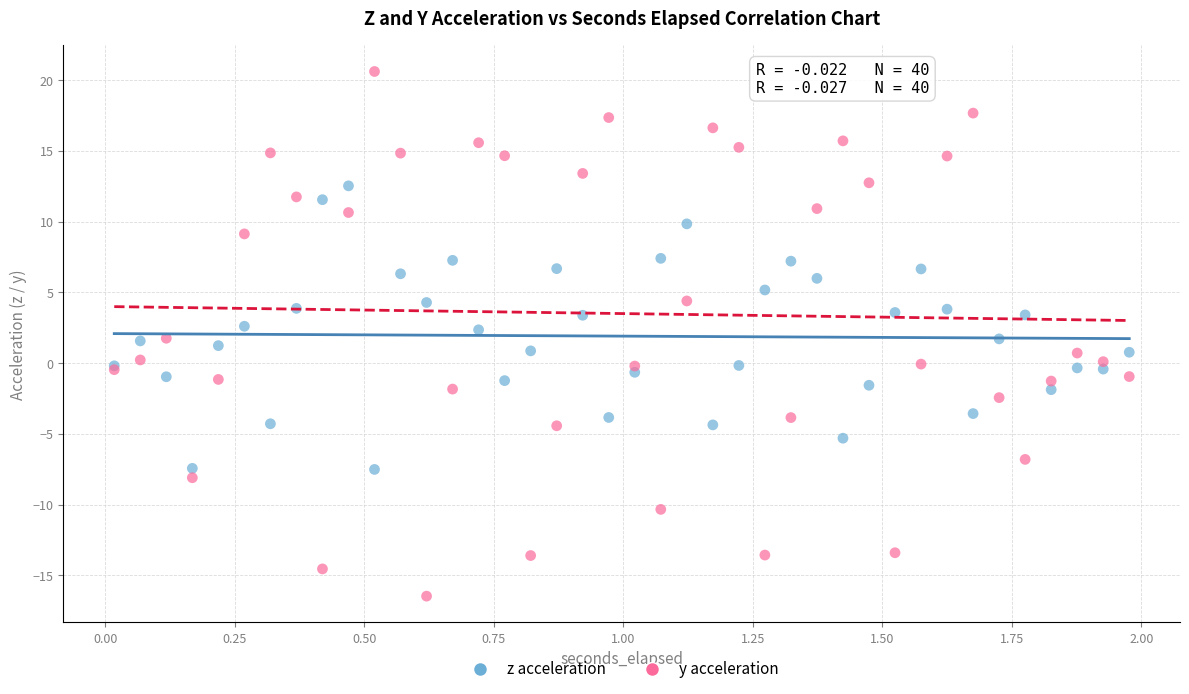

Which series contains the lowest Y value?

y acceleration